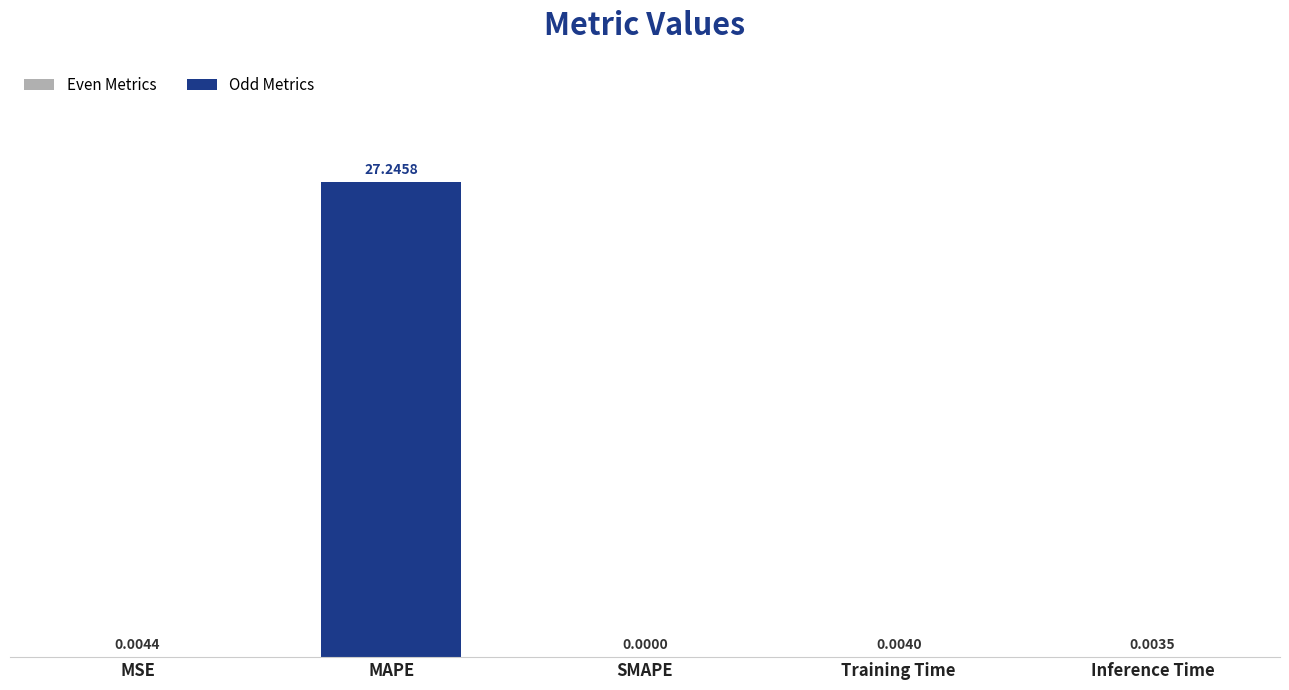

Between MSE and Training Time, which is larger?

MSE